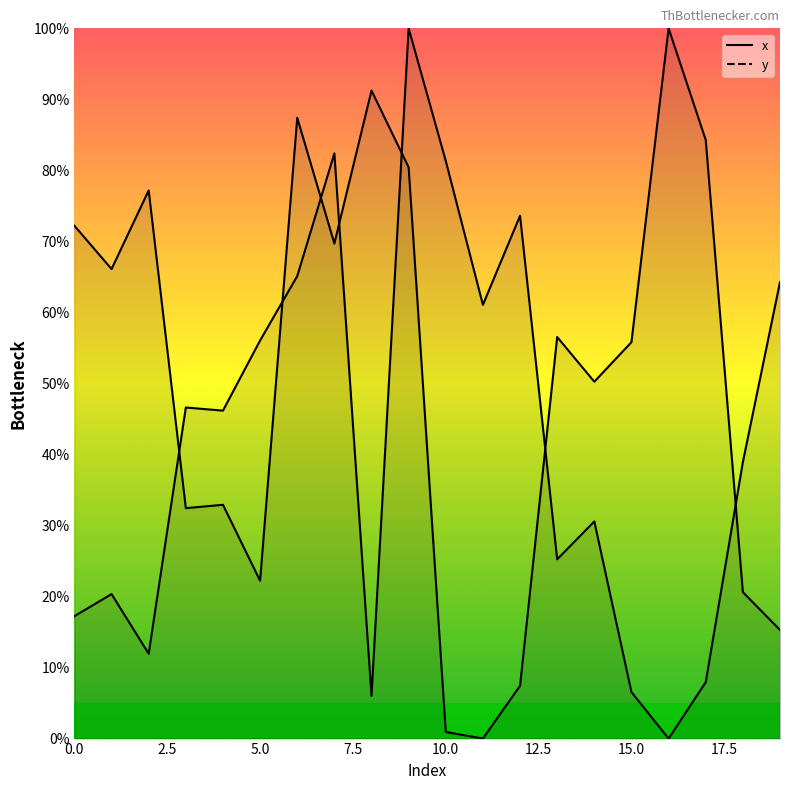

What is the difference between the maximum and minimum values in the x series?

100.0